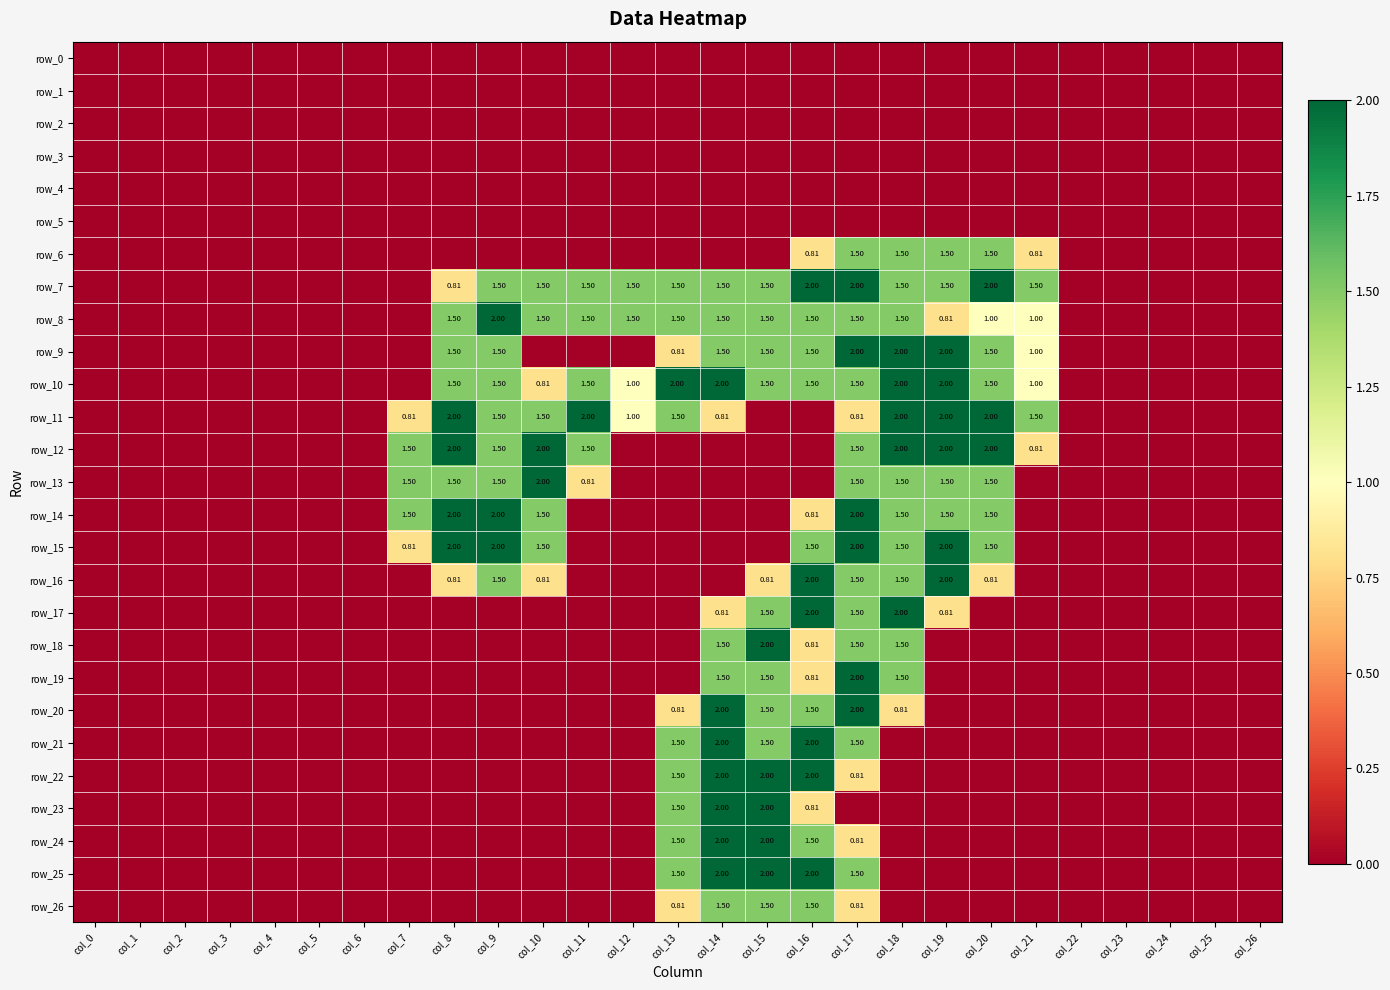

Count the number of categories in the chart.

27